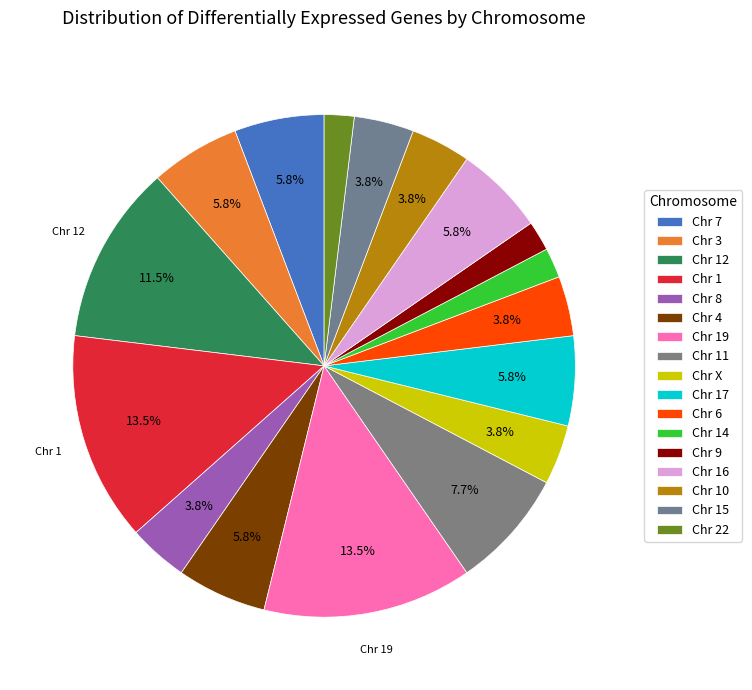

How many segments does this pie chart have?

17